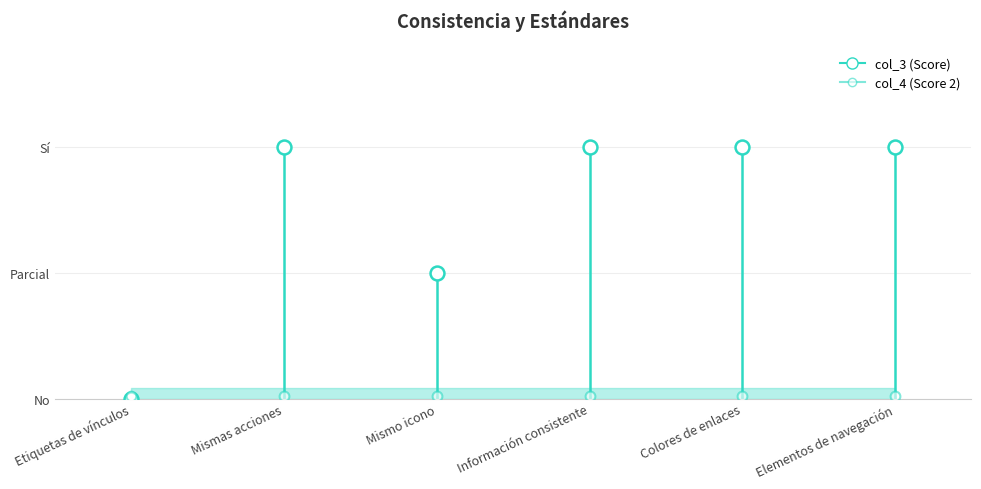

What are all the series names shown in the legend?

col_3, col_4